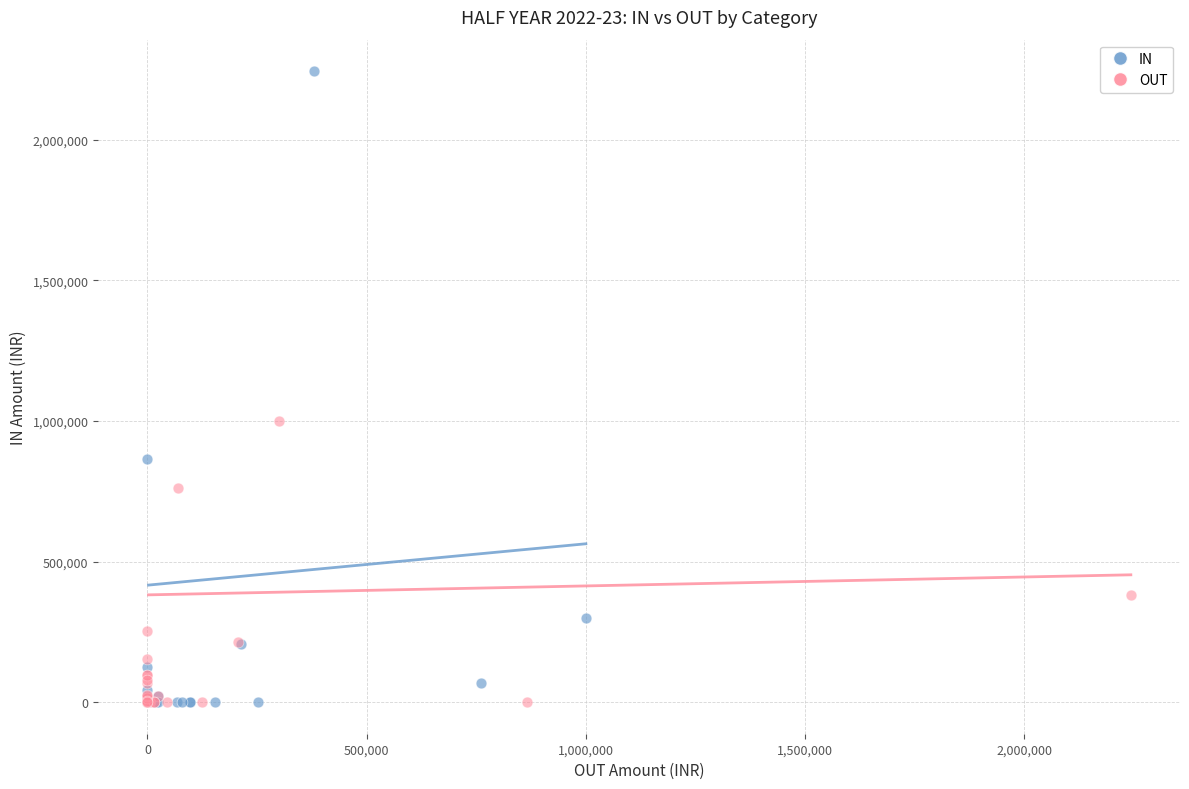

Which series has the widest spread of Y values?

IN